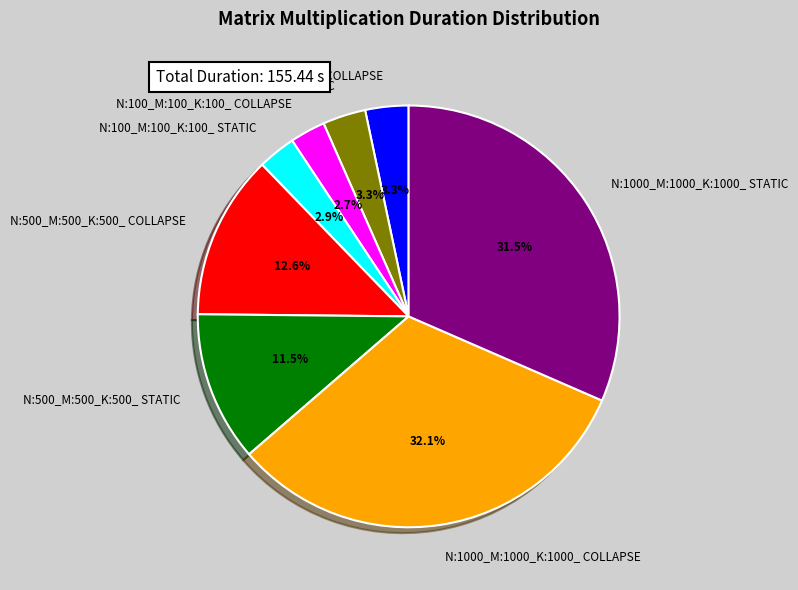

Approximately how many times larger is the value at N:500_M:500_K:500_ COLLAPSE compared to N:500_M:500_K:500_ STATIC?

1.1